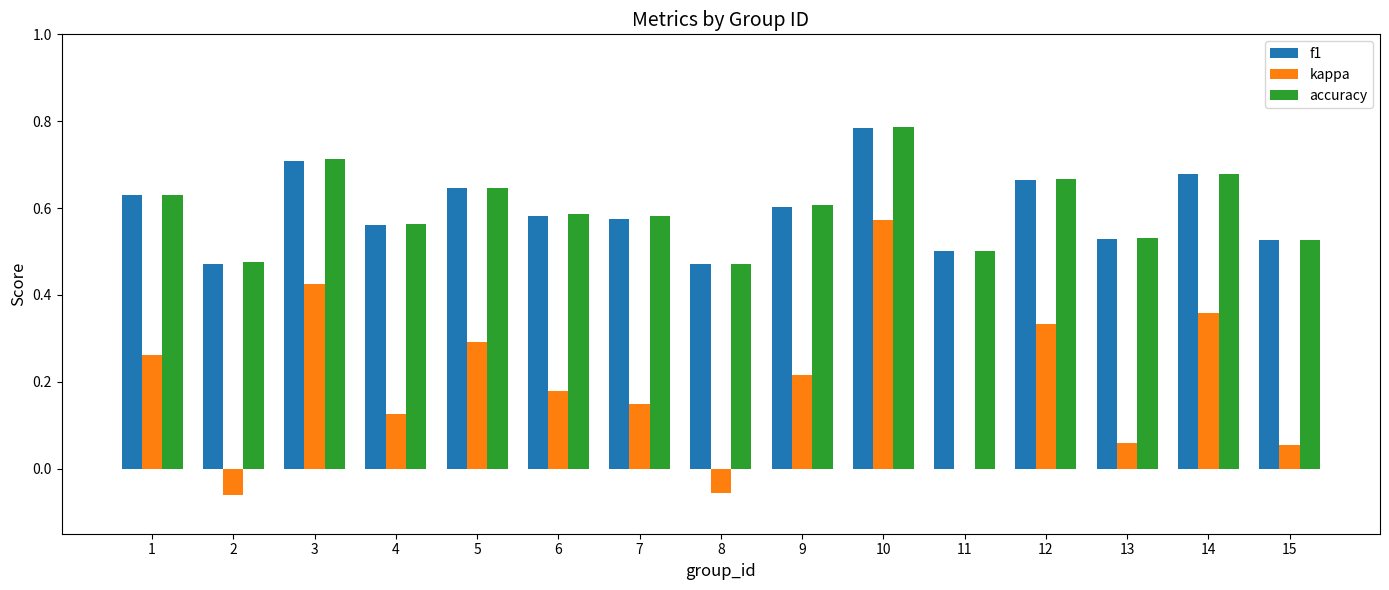

How many groups of bars are there?

15